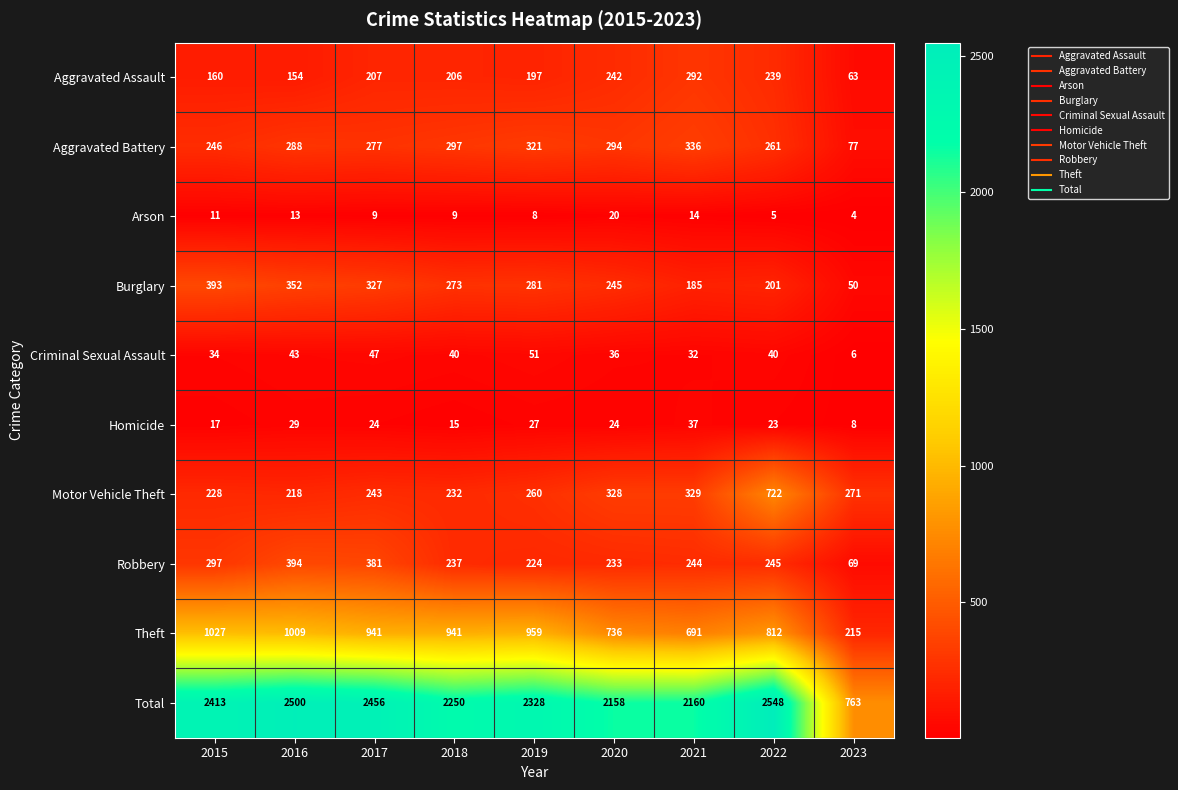

At which label is Homicide closest to 22?

2022